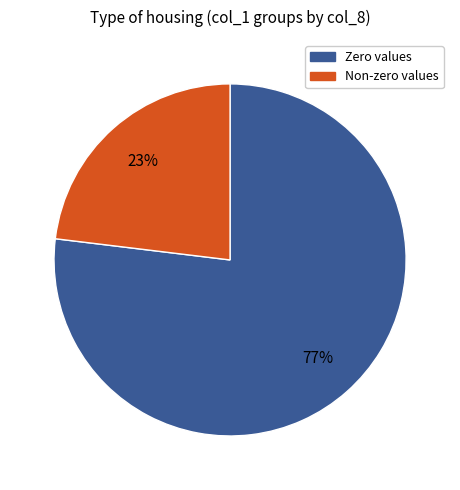

Does any single category account for the majority?

Yes